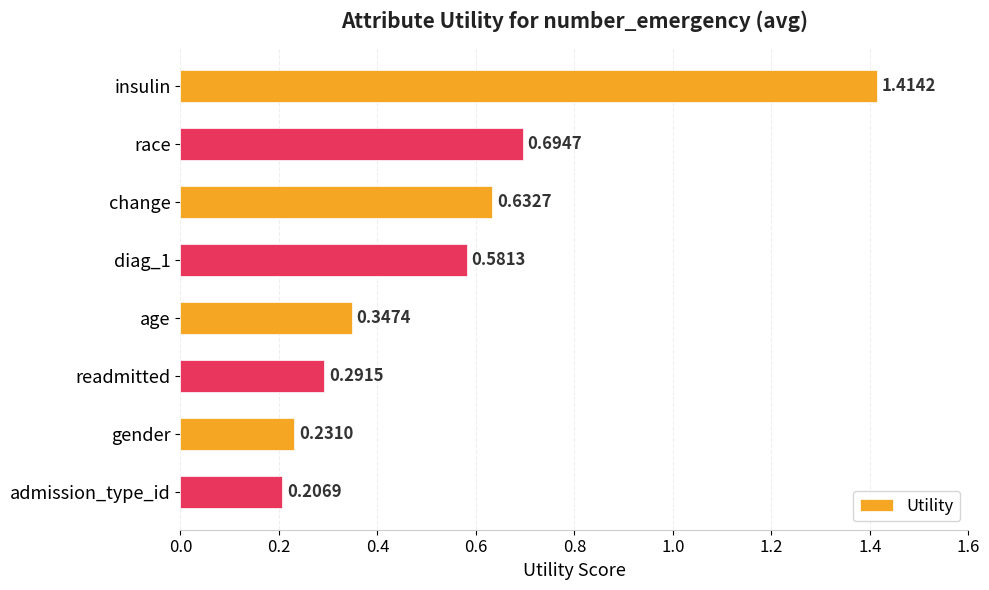

What is the change in value from diag_1 to admission_type_id?

-0.4